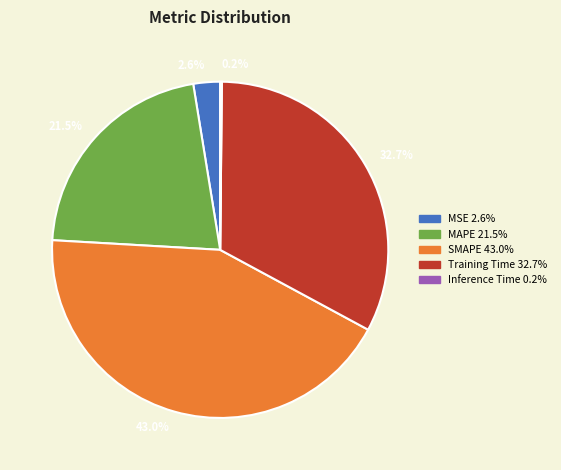

Does any single category account for the majority?

No